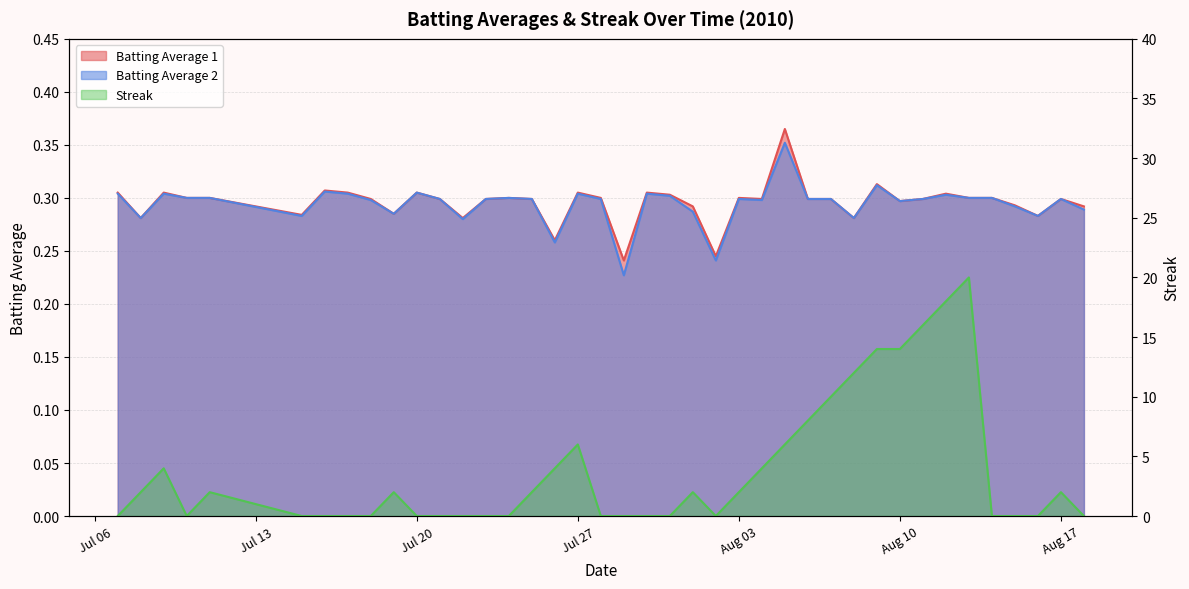

What position from the right is Jul 20?

30